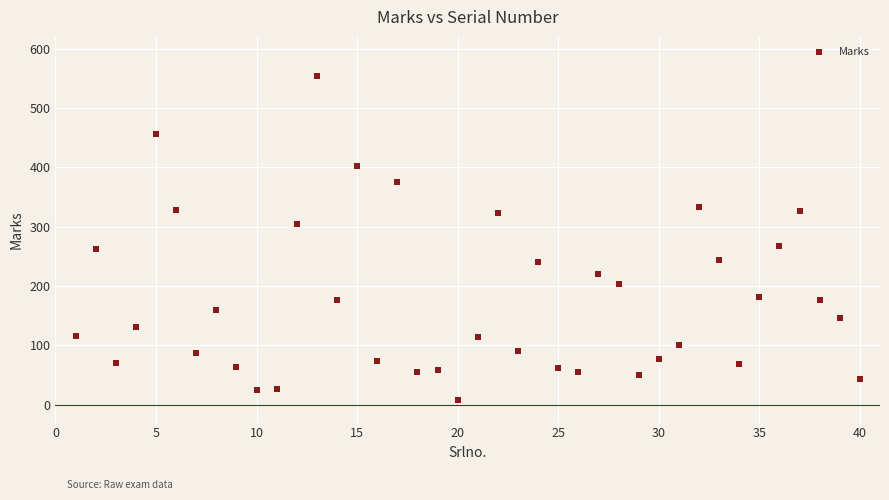

What is the range of Y values (max minus min)?

546